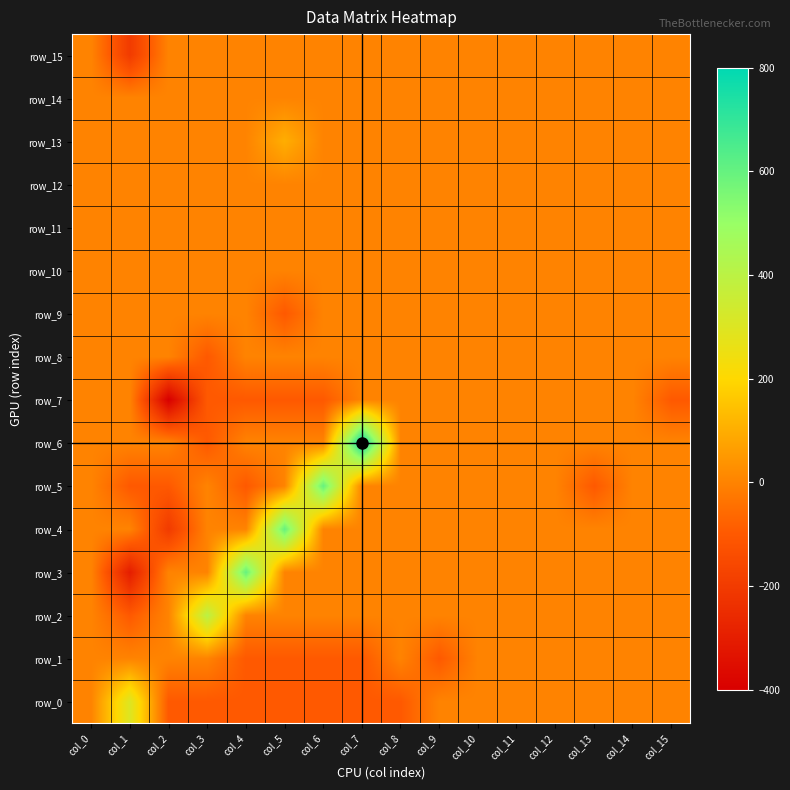

How many values in the row_15 series are below 0?

1